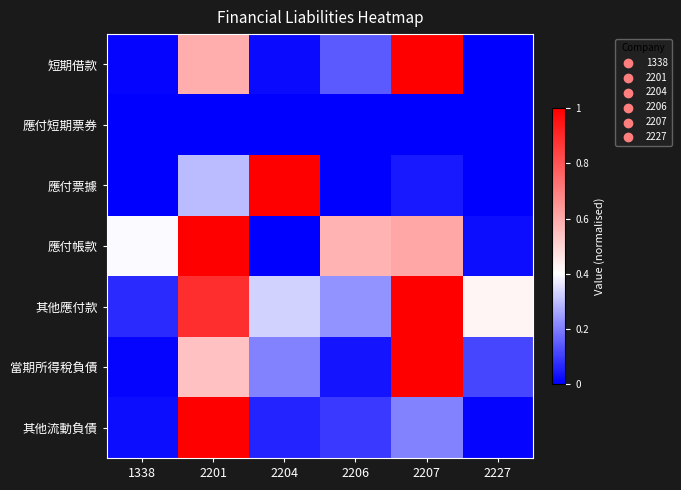

Reading right to left, transcribe all the data shown in this chart.

短期借款: 2227=0.0	2207=1.0	2206=0.1	2204=0.0	2201=0.6	1338=0.0
應付短期票券: 2227=0.0	2207=0.0	2206=0.0	2204=0.0	2201=0.0	1338=0.0
應付票據: 2227=0.0	2207=0.0	2206=0.0	2204=1.0	2201=0.3	1338=0.0
應付帳款: 2227=0.0	2207=0.6	2206=0.6	2204=0.0	2201=1.0	1338=0.4
其他應付款: 2227=0.4	2207=1.0	2206=0.2	2204=0.3	2201=0.9	1338=0.1
當期所得稅負債: 2227=0.1	2207=1.0	2206=0.0	2204=0.2	2201=0.5	1338=0.0
其他流動負債: 2227=0.0	2207=0.2	2206=0.1	2204=0.1	2201=1.0	1338=0.0